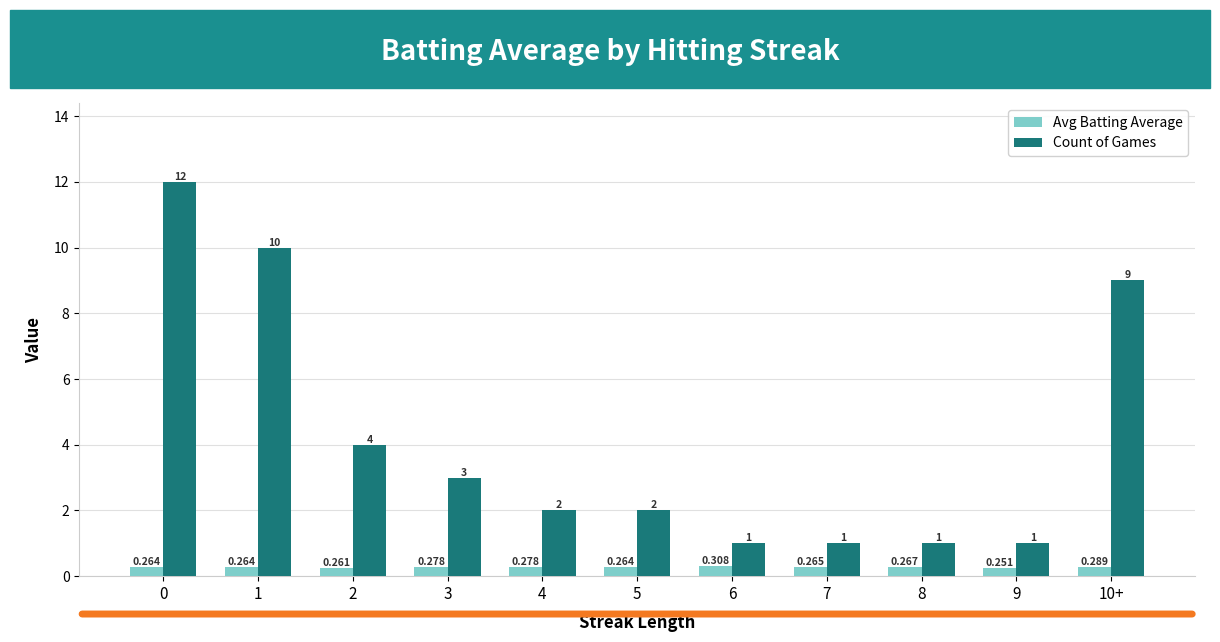

What is the total value across all series at 9?

1.3